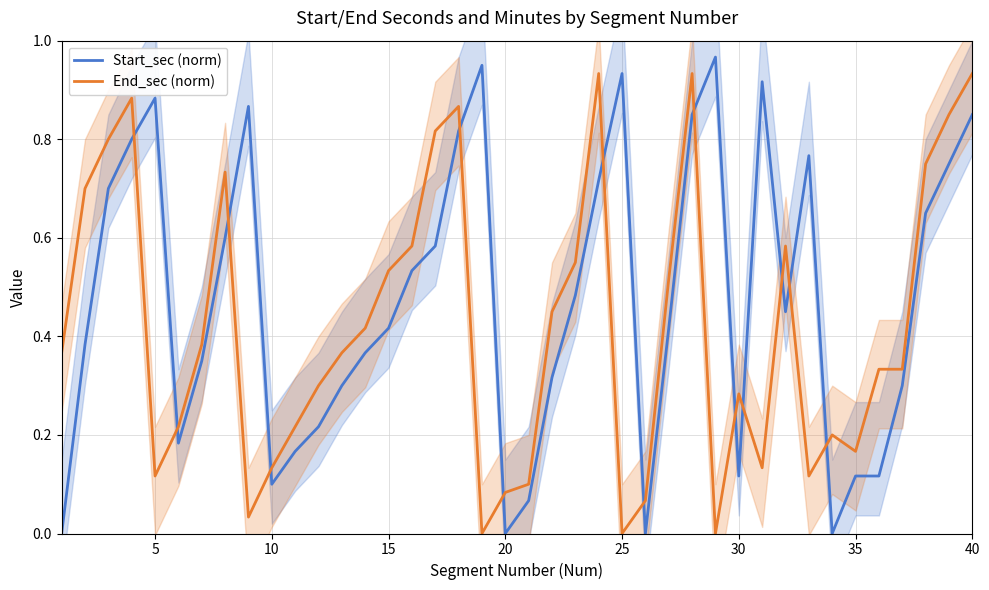

How many times do End_sec (norm) and Start_sec (norm) cross each other?

14